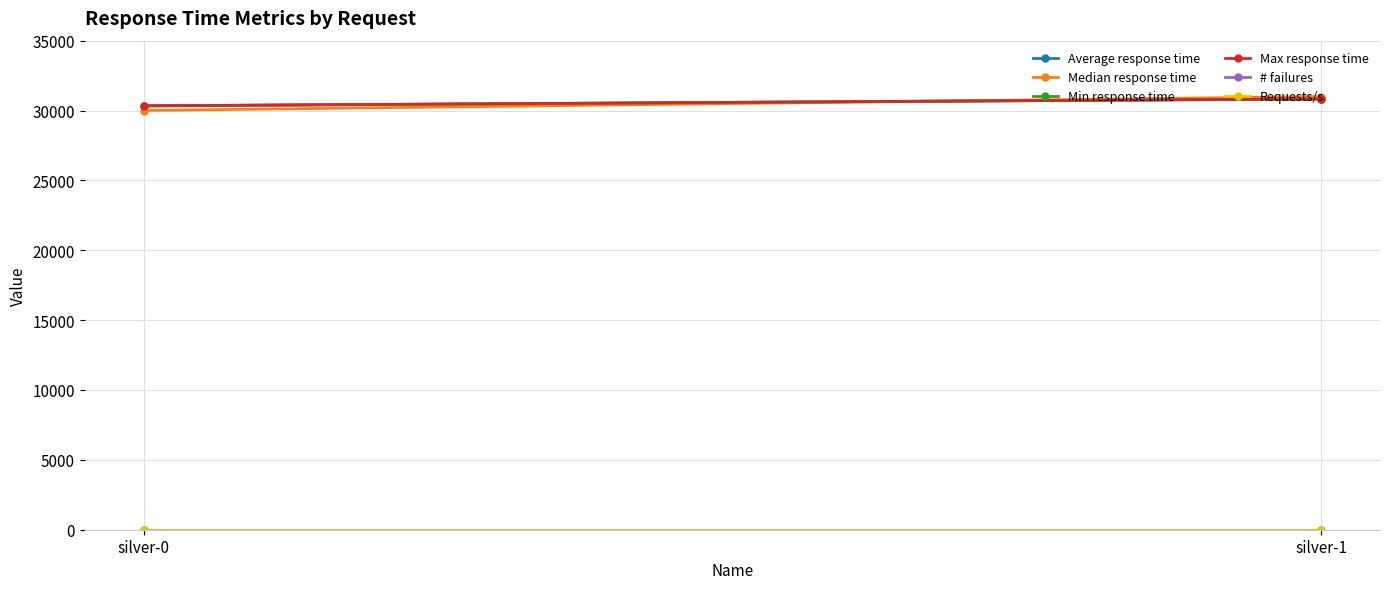

What is the average value of the Median response time series?

30500.0